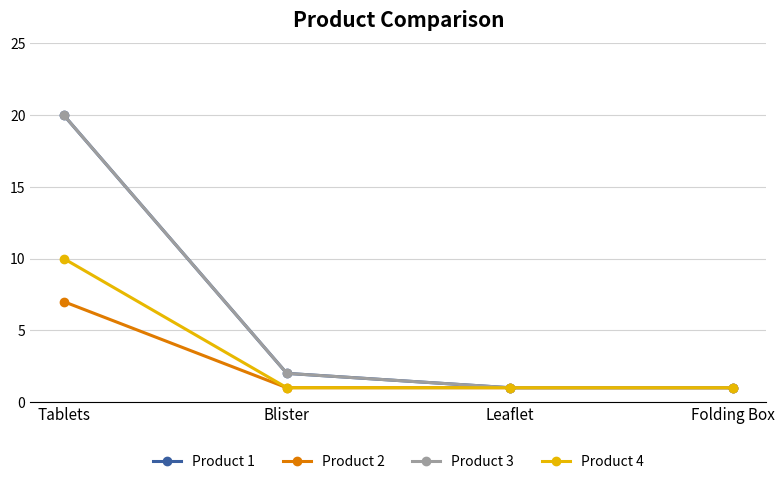

True or false: Product 1 and Product 4 cross at least once.

False